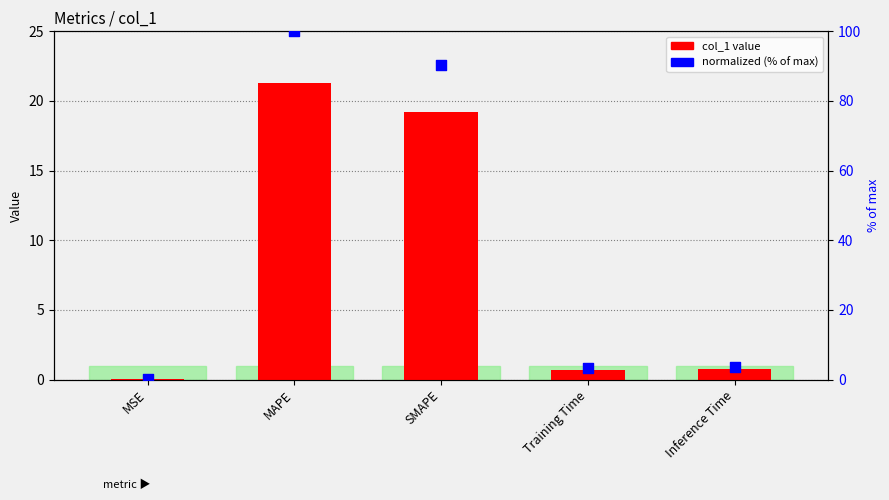

At how many categories does at least one series exceed 32?

2